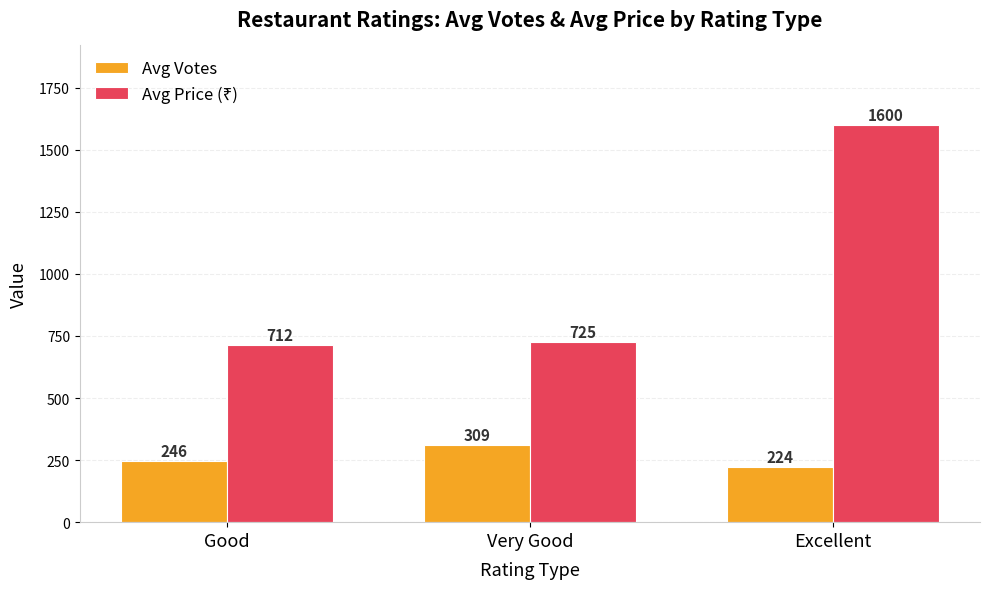

What is the difference between the maximum and minimum values in the Avg Votes series?

85.0